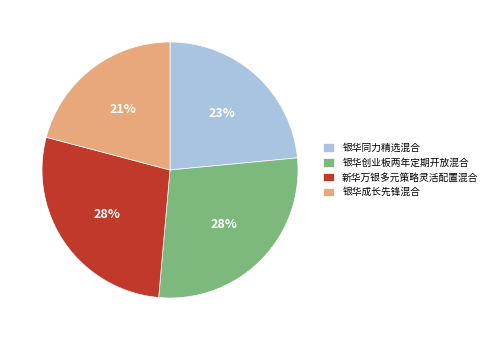

What percentage is the 银华成长先锋混合 slice, to the nearest percent?

21%